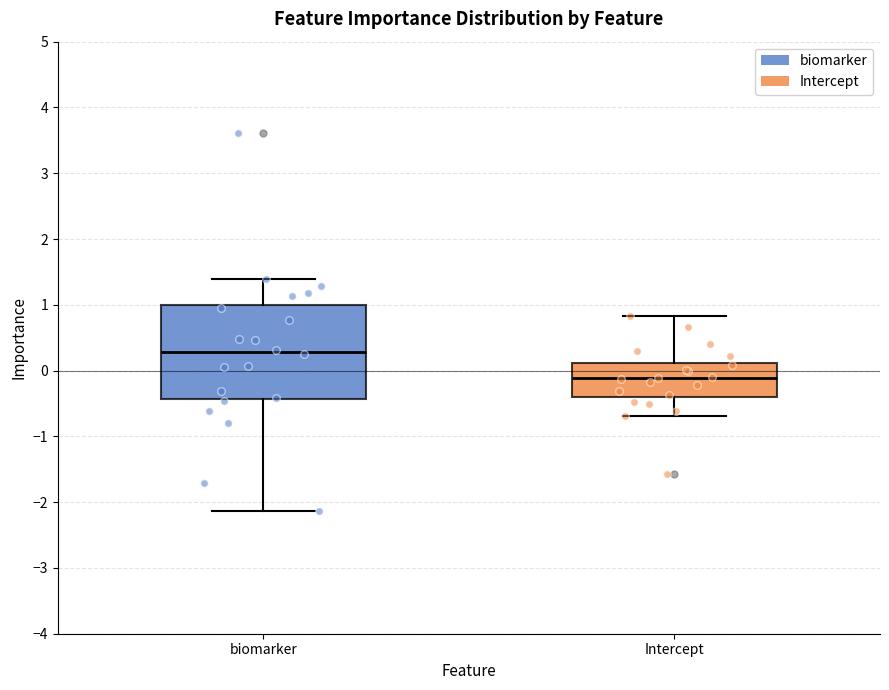

Which box has the highest median line?

biomarker